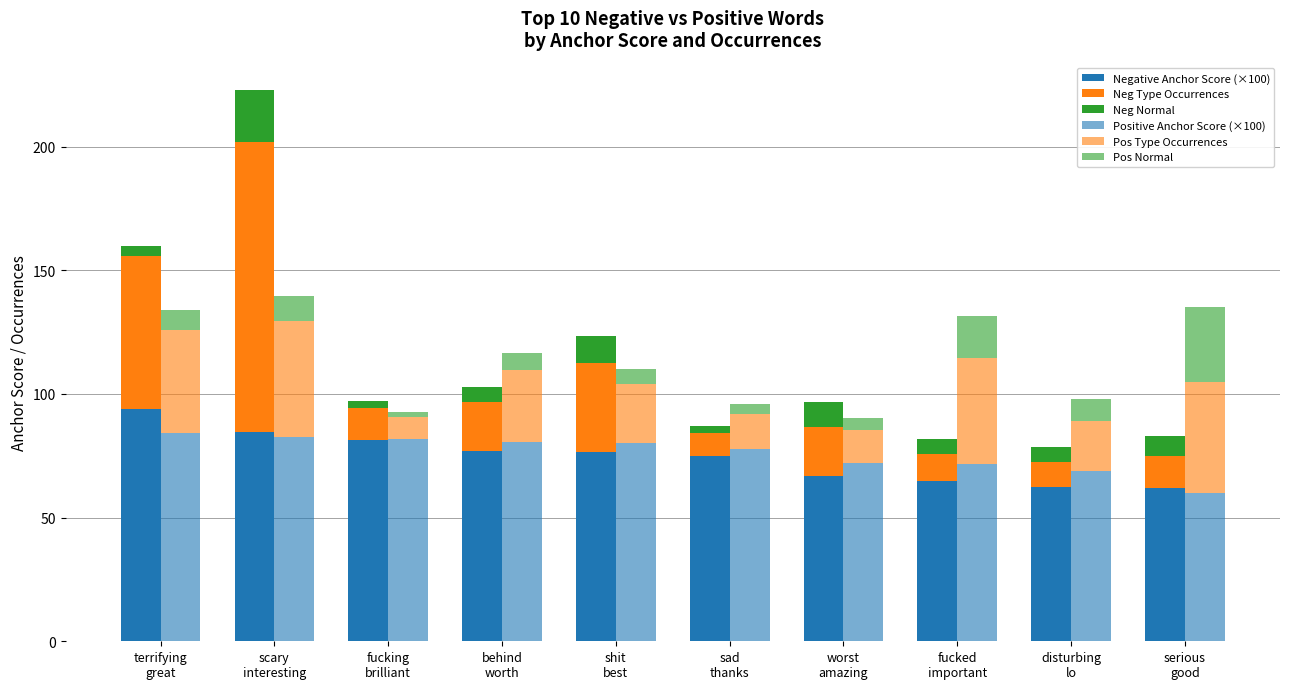

What is the difference between the second highest and minimum values in the Positive Anchor Score (×100) series?

22.5